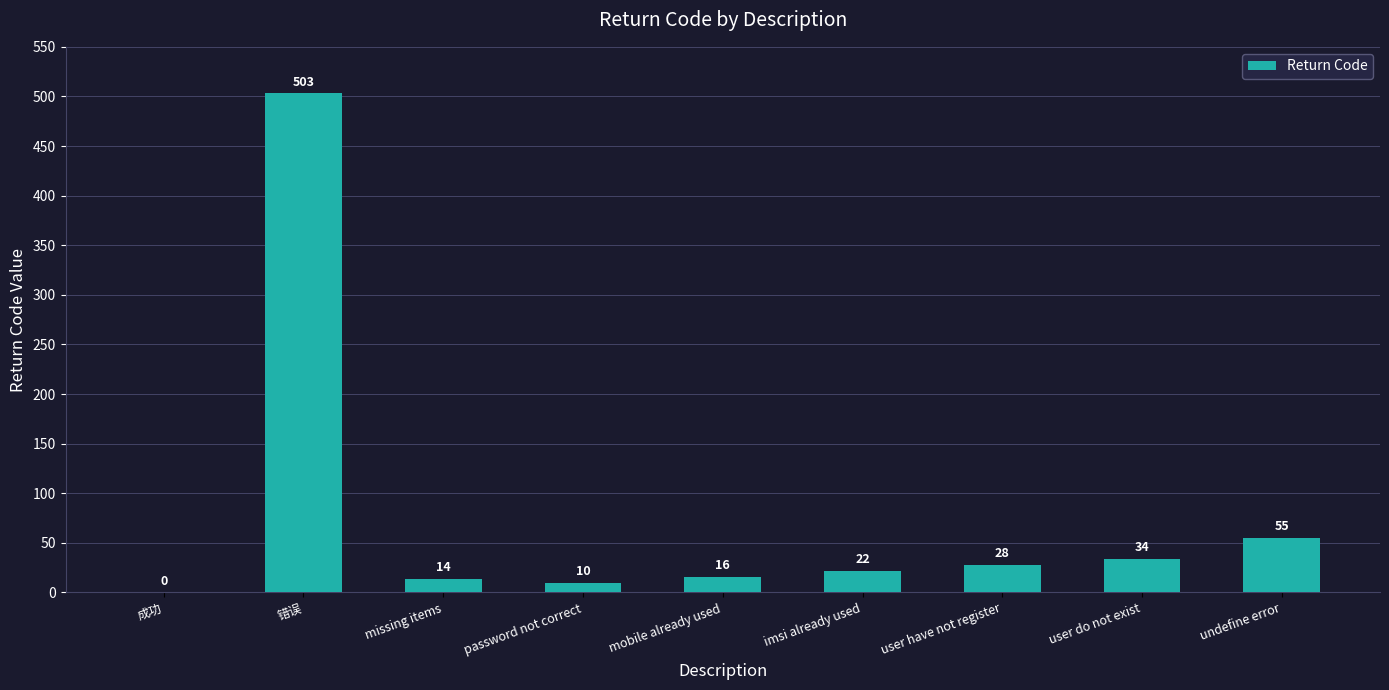

Is it true that the value at 错误 is 503?

True